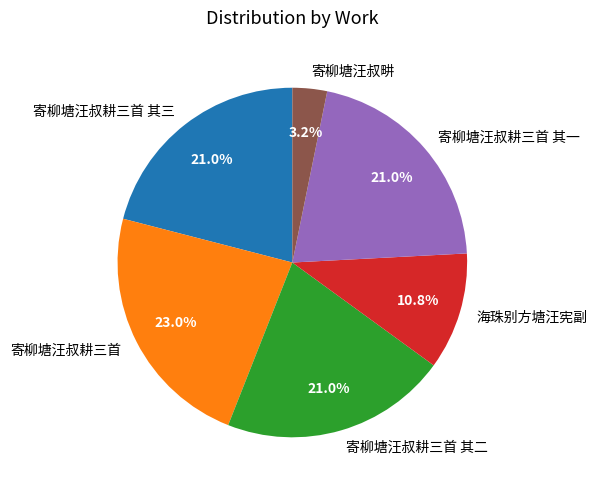

What is the ratio of the value at 寄柳塘汪叔耕三首 其三 to the value at 寄柳塘汪叔耕三首 其一?

1.0